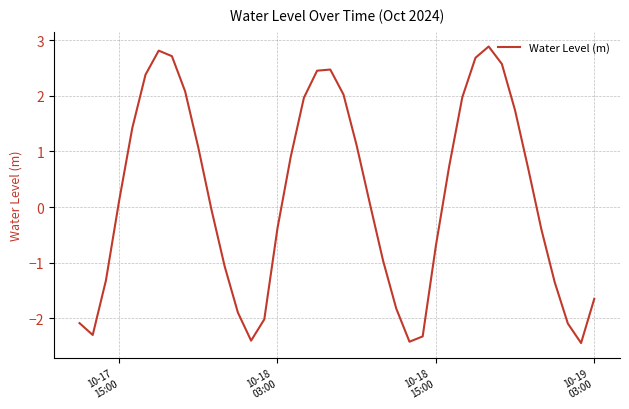

What is the difference between the second highest and second lowest values?

5.2